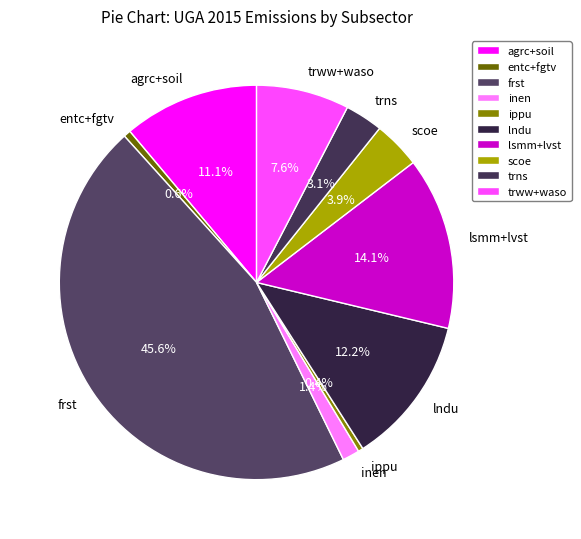

Is there any slice that represents more than half of the pie?

No